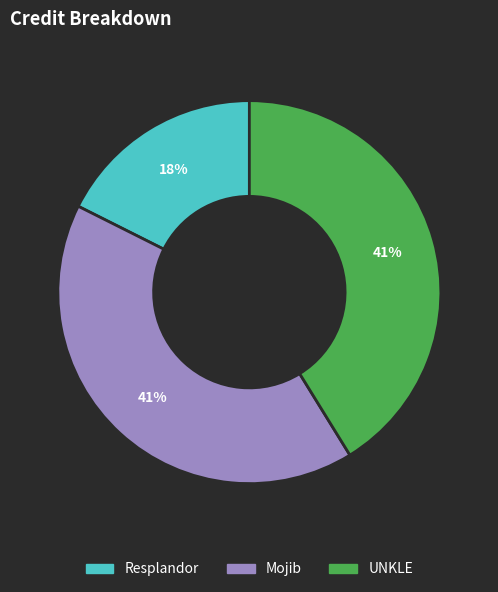

Is there any slice that represents more than half of the pie?

No